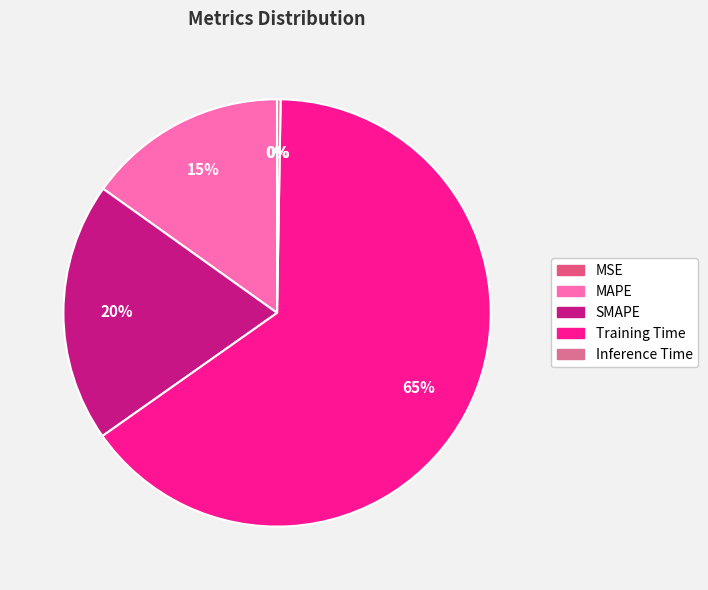

Which slice represents more than half of the pie?

Training Time